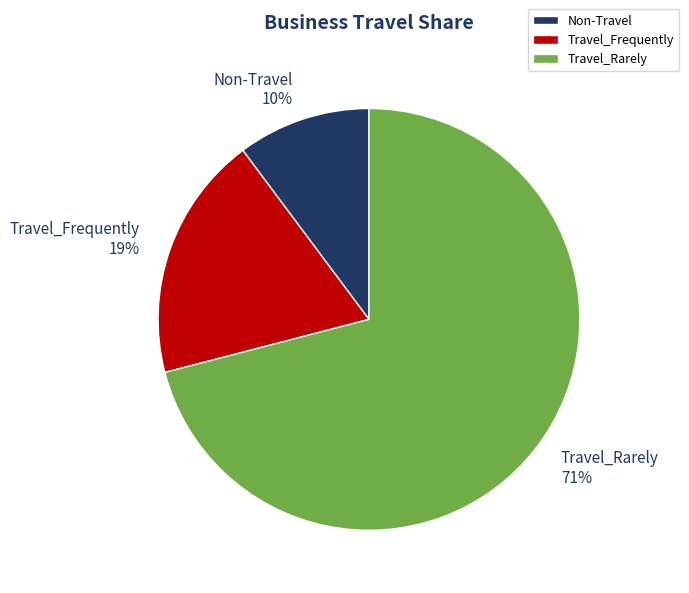

What is the ratio of the value at Non-Travel to the value at Travel_Frequently?

0.5